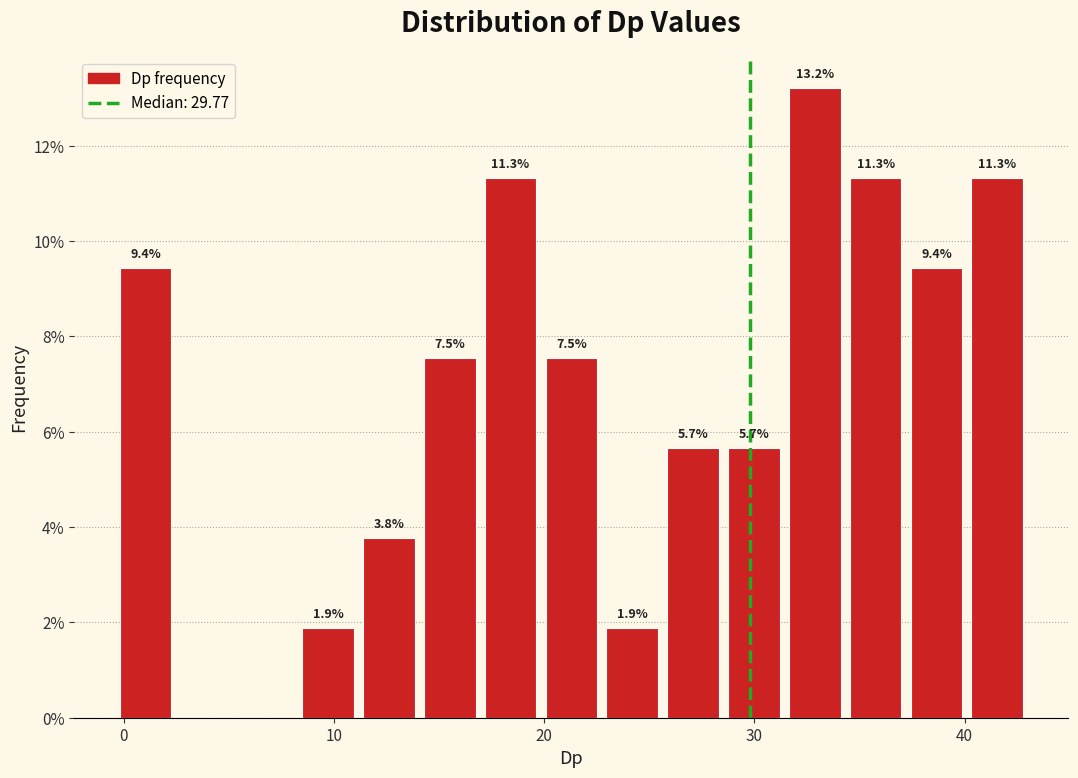

Around what value on the x-axis is the tallest bar? Give the approximate position of its centre, as read against the axis.

33